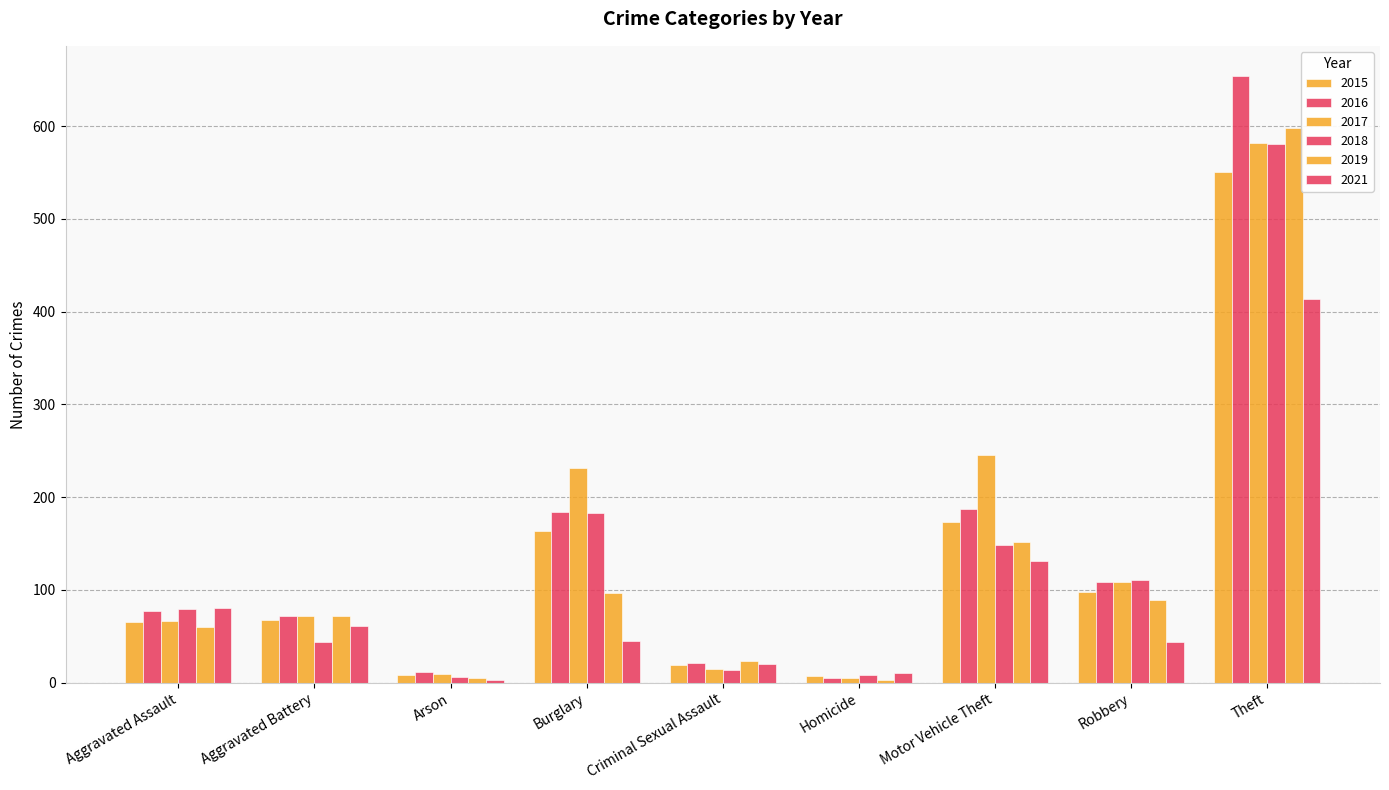

The 2018 series shows 280 at Burglary. True or false?

False